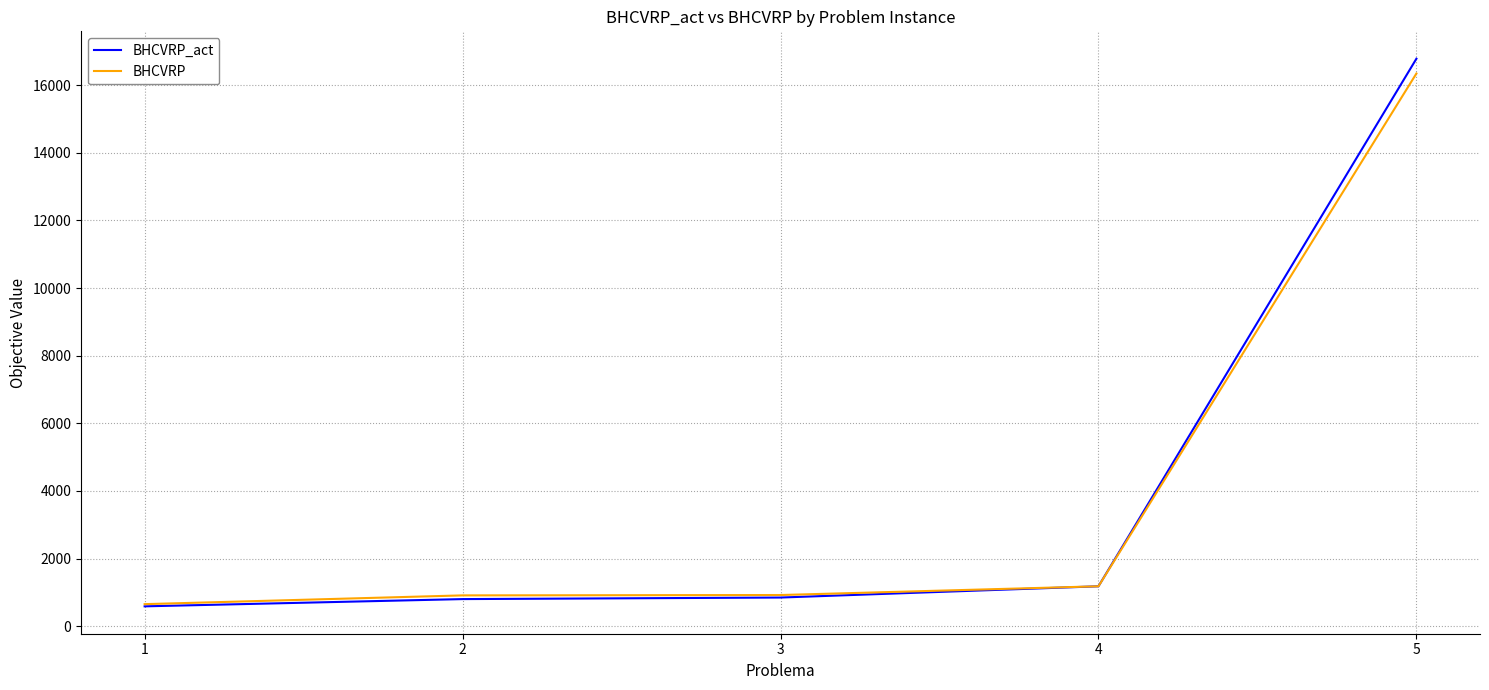

The value of BHCVRP_act at 4 is 1180.7. True or false?

True